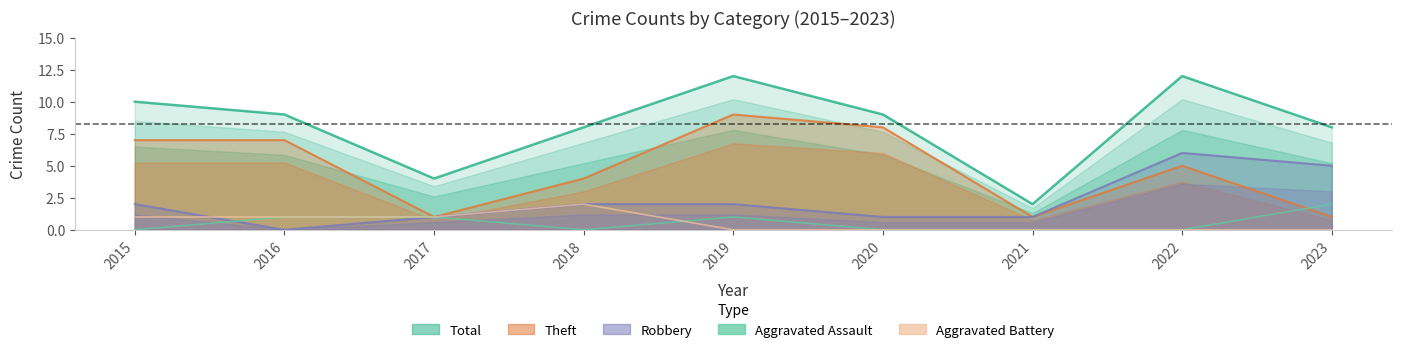

At which label does Aggravated Battery reach its minimum?

2019